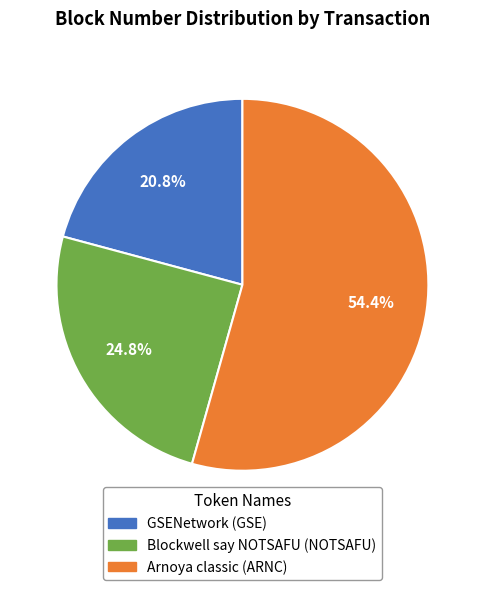

Is there a majority slice in this chart?

Yes